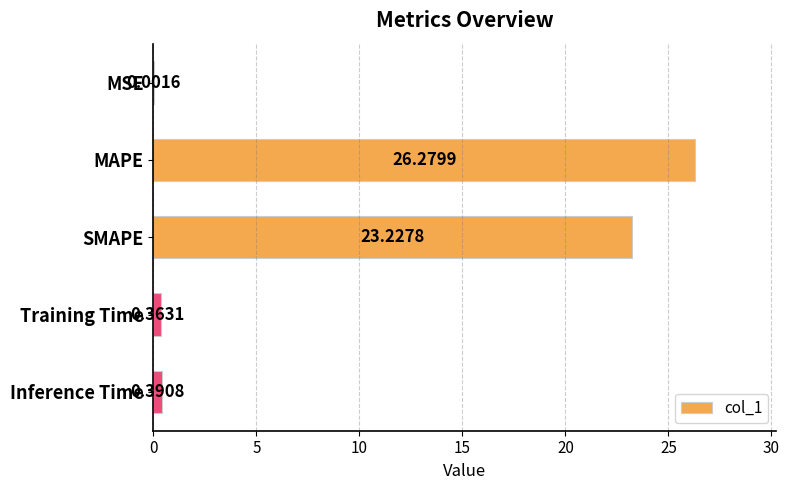

Does the chart contain stacked bars?

No